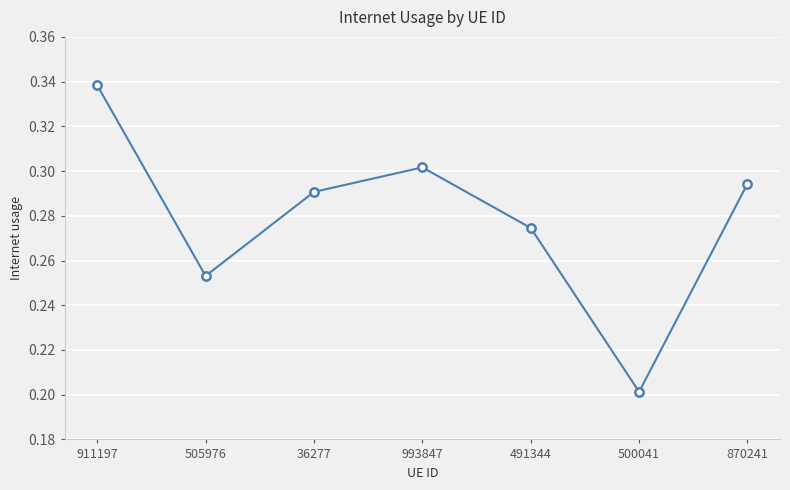

At which category does the chart reach its minimum across all series?

500041